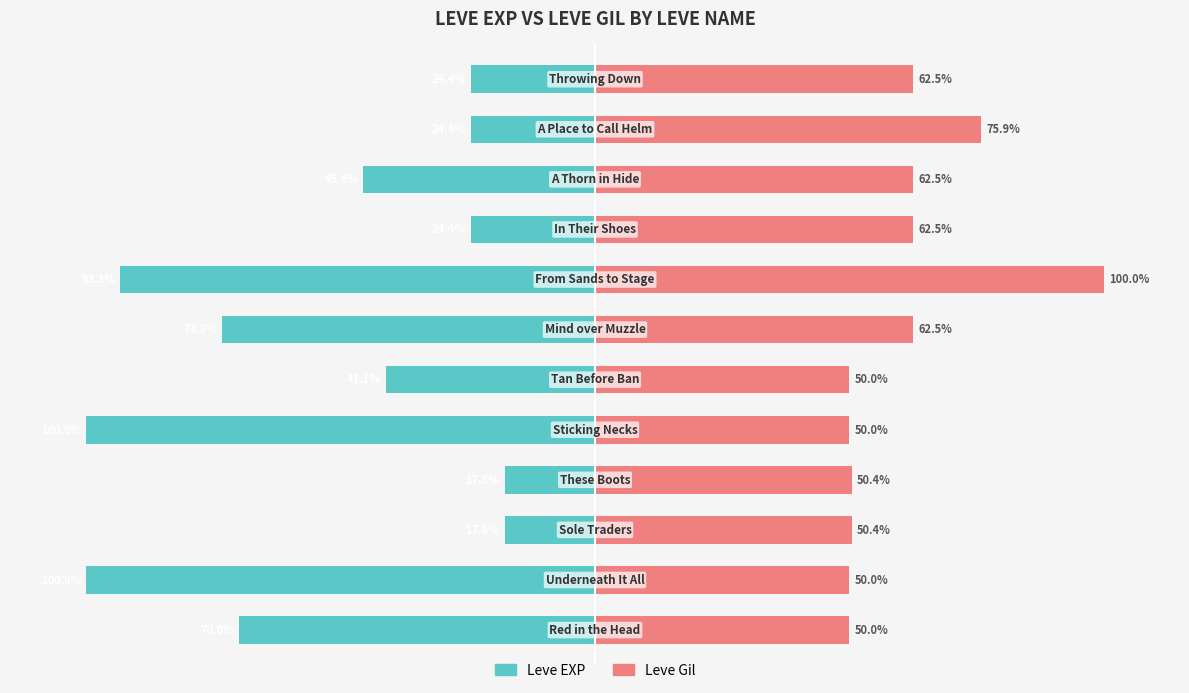

How many data points in Leve Gil are less than 62?

6